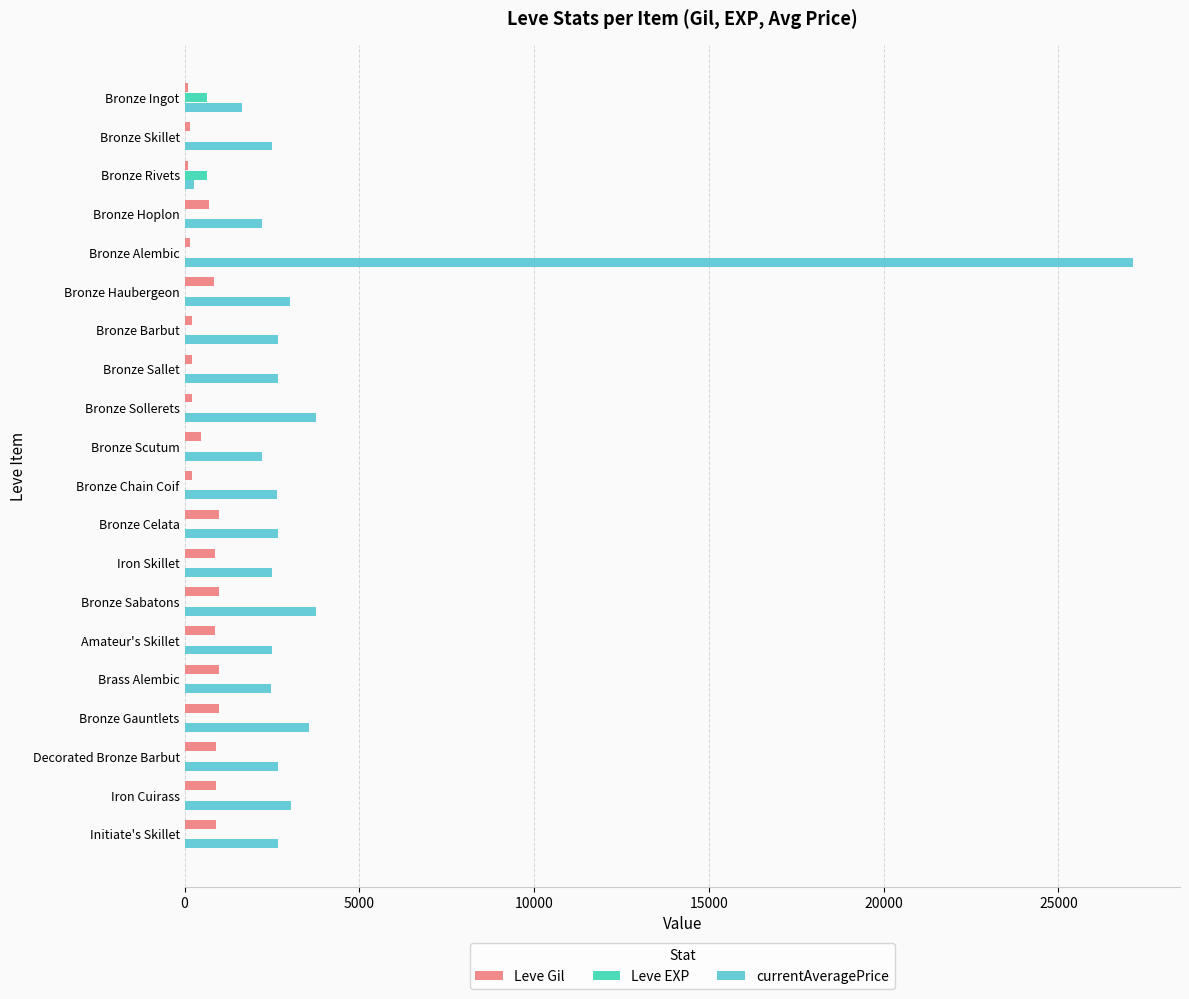

What is the average value of the Leve Gil series?

593